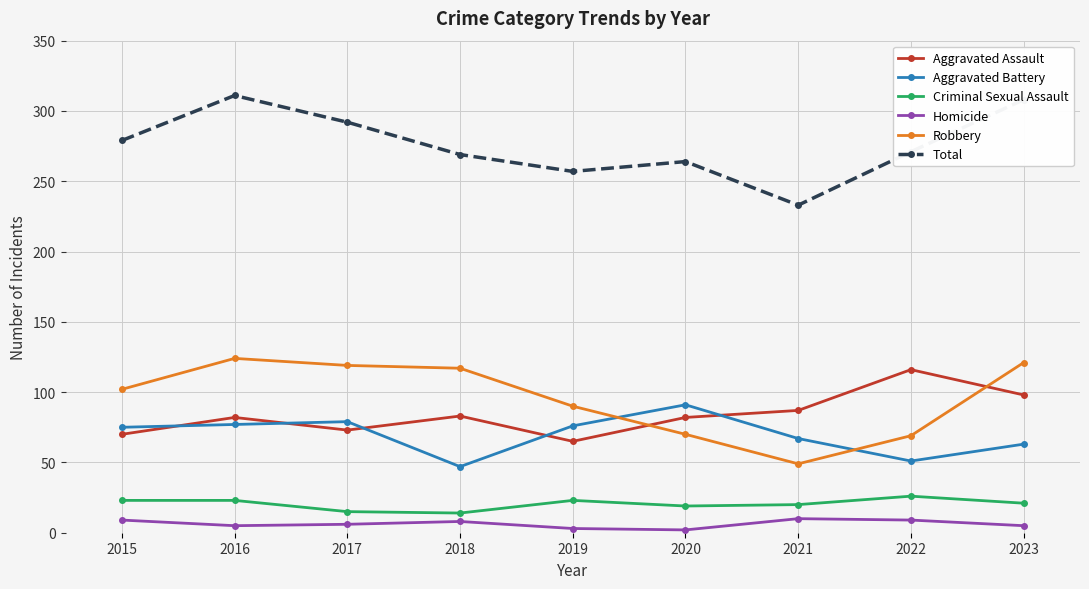

Which series changed the most between 2022 and 2023?

Robbery